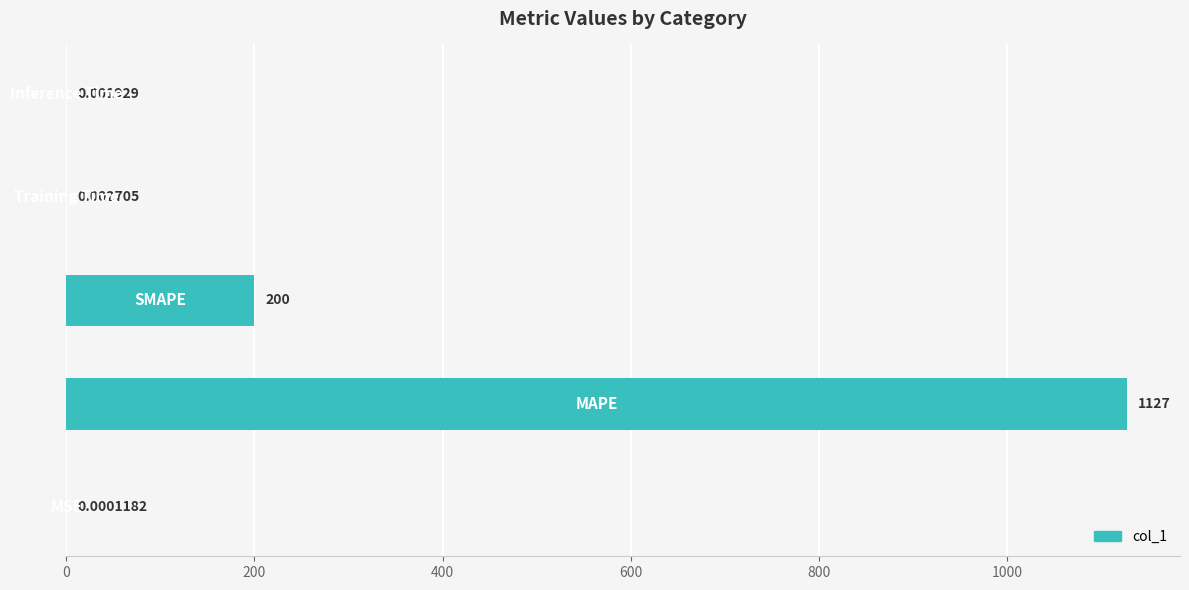

Count the number of data series in this chart.

1